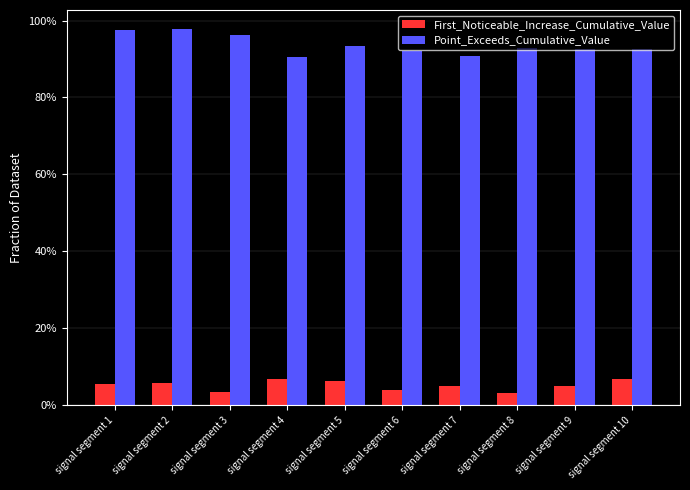

Does the chart contain any negative values?

No